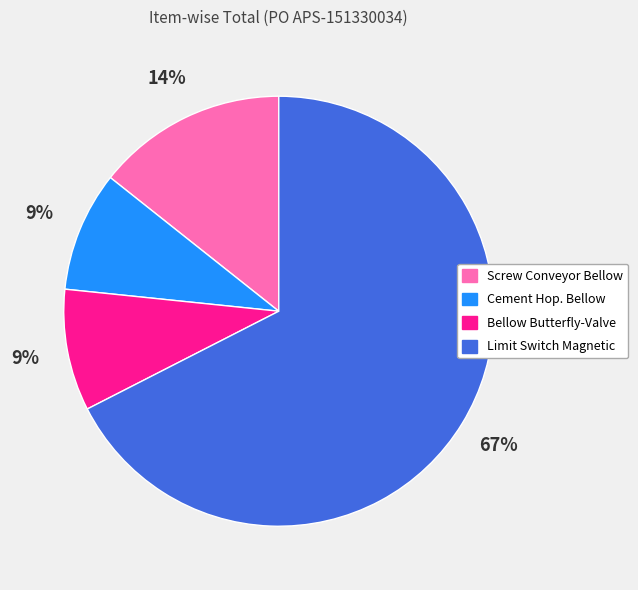

Count the number of slices in the pie.

4